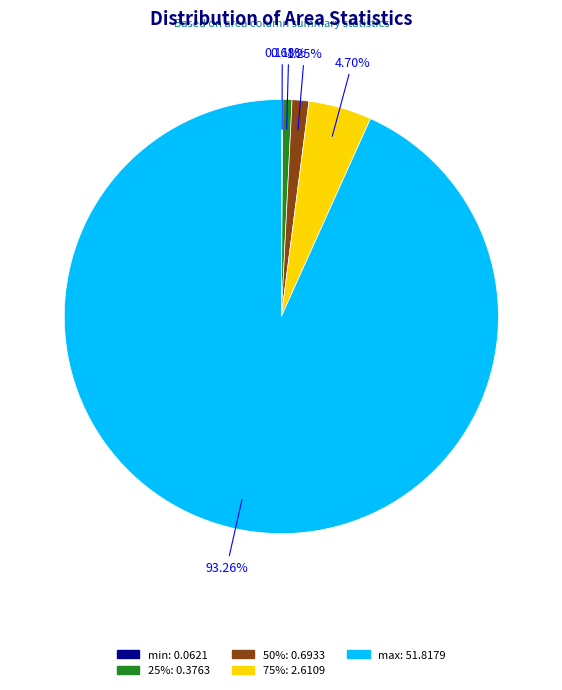

Is there any slice that represents more than half of the pie?

Yes